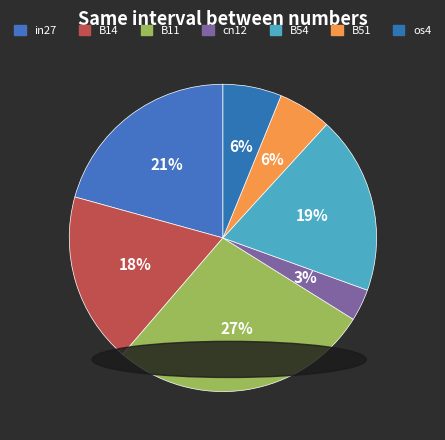

How many slices are in this pie chart?

7